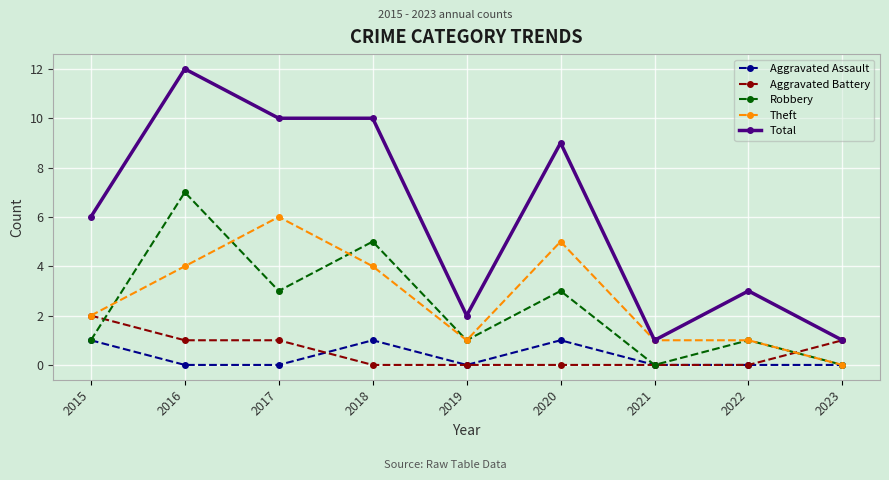

Where do Aggravated Battery and Robbery first cross each other?

2015 and 2016